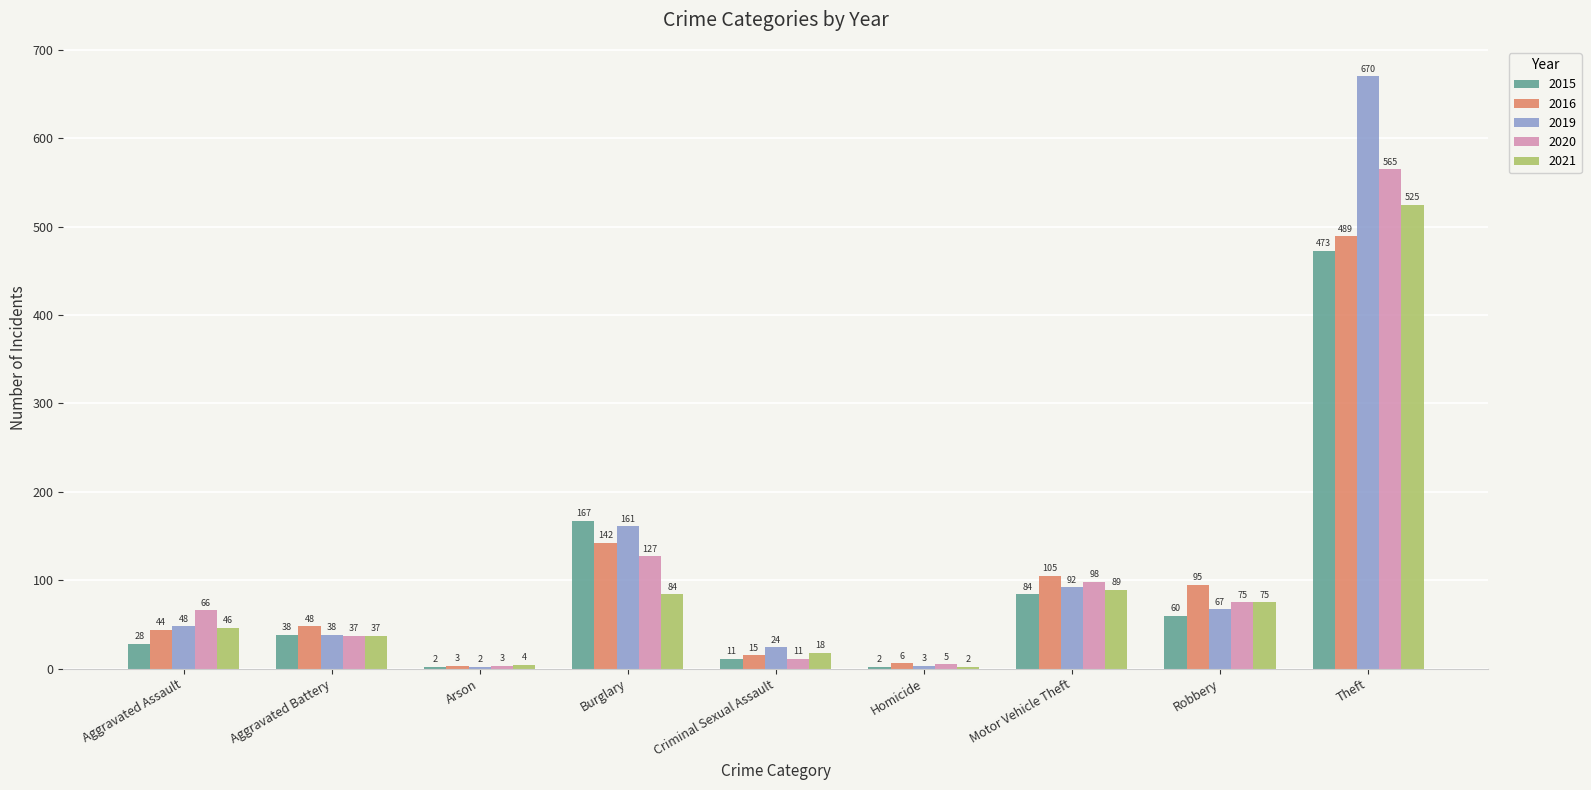

The value of 2020 at Burglary is 82. True or false?

False